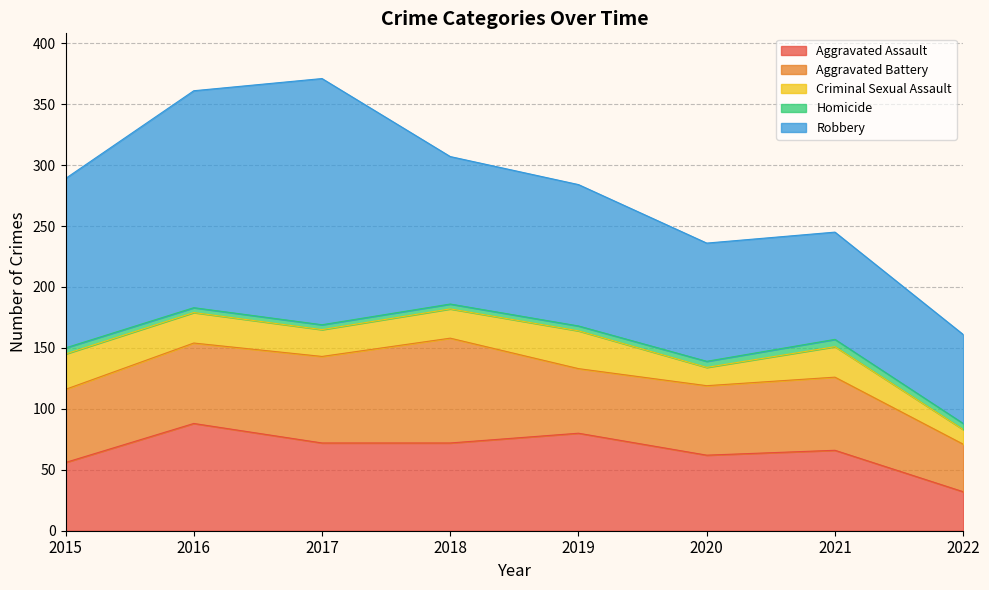

At how many categories does at least one series exceed 94?

6